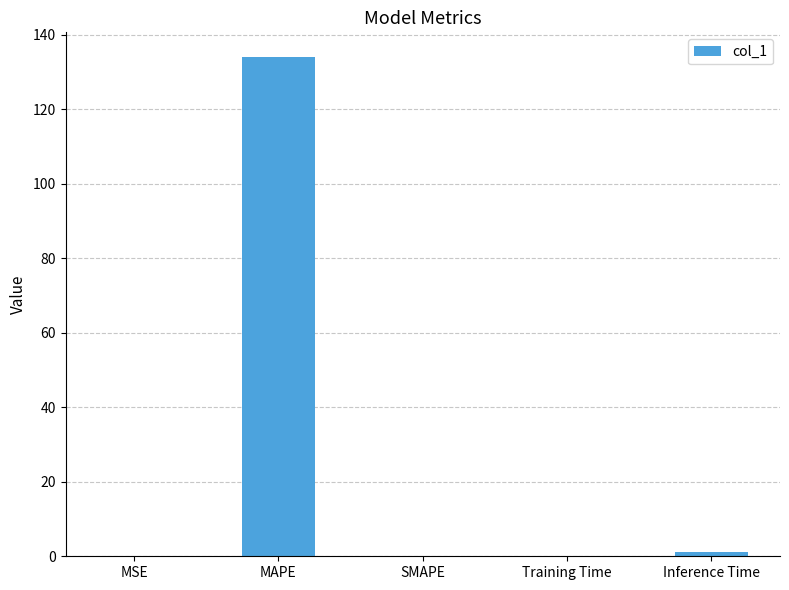

At which category does the chart reach its peak across all series?

MAPE